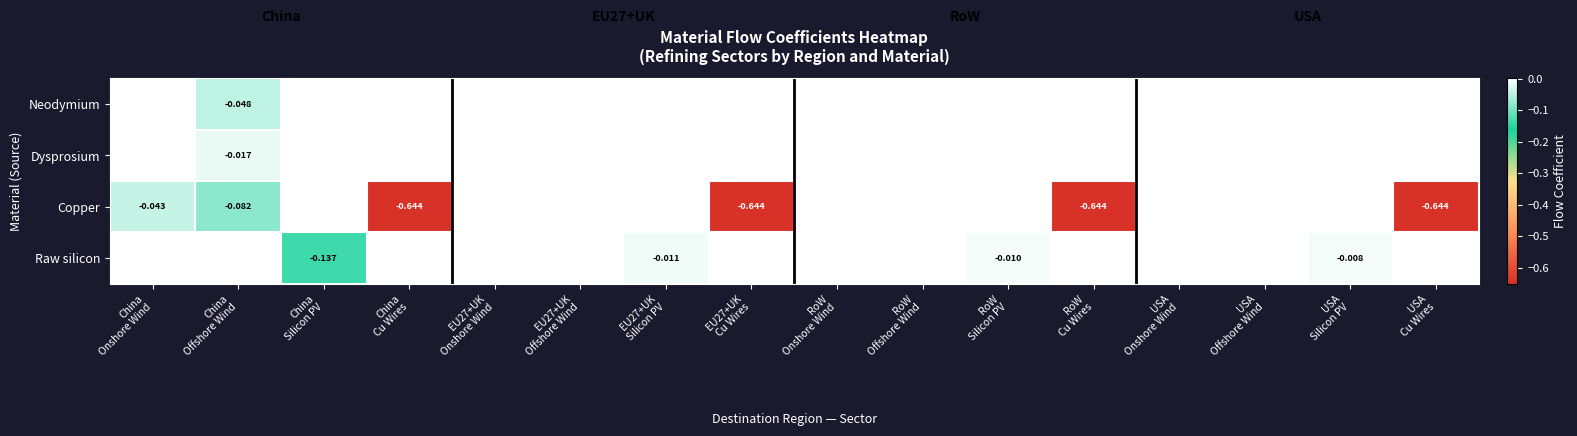

What is the lowest value of the Raw silicon series?

-0.1